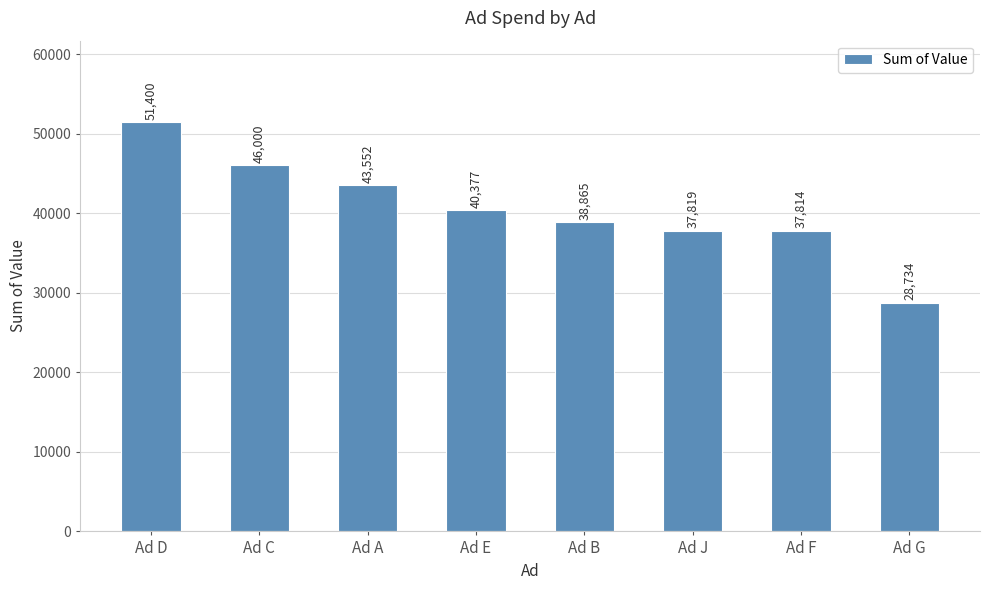

What position from the left is Ad B?

5